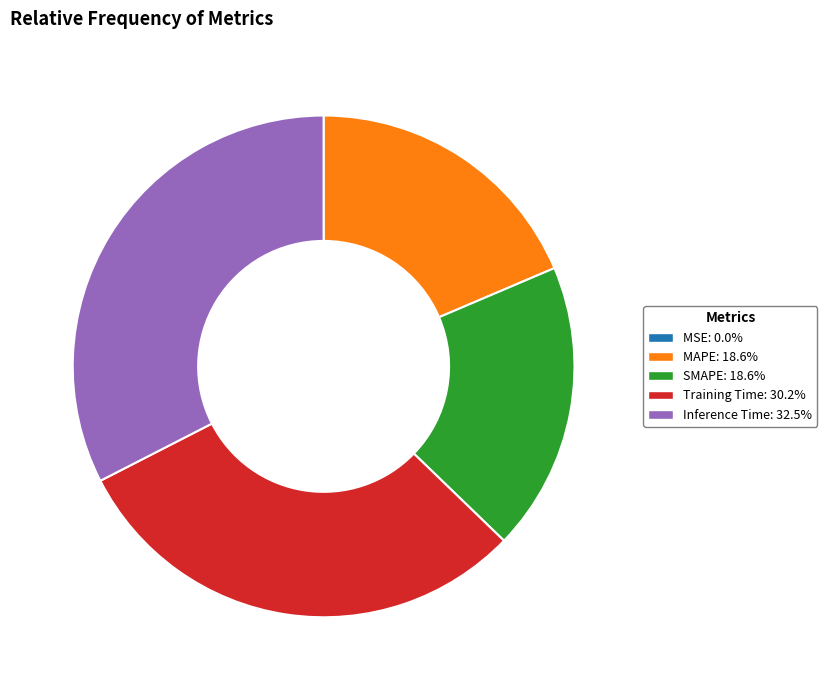

Combined, do MAPE: 18.6% and Training Time: 30.2% account for over 50%?

No